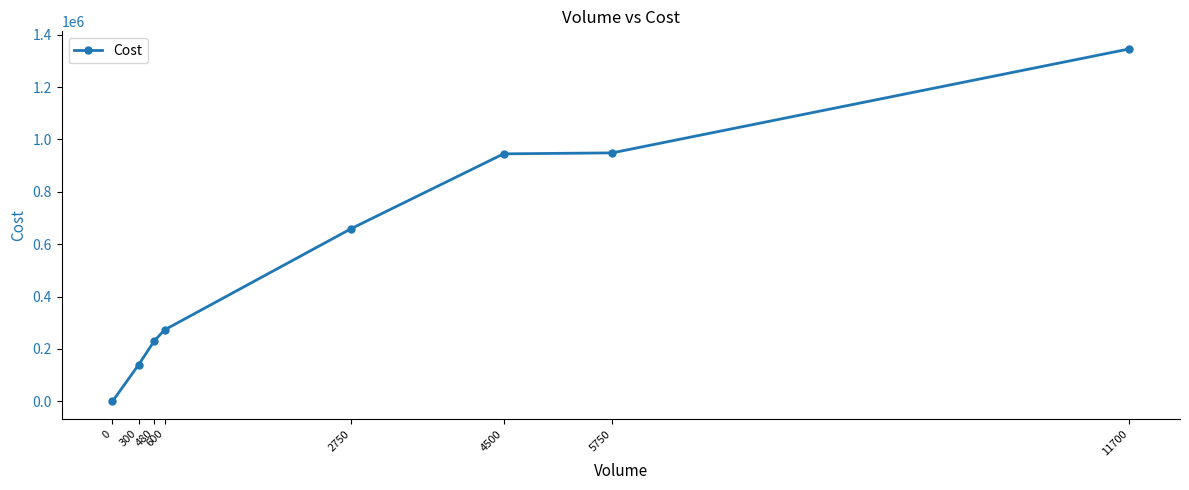

Does the chart have visible grid lines?

No